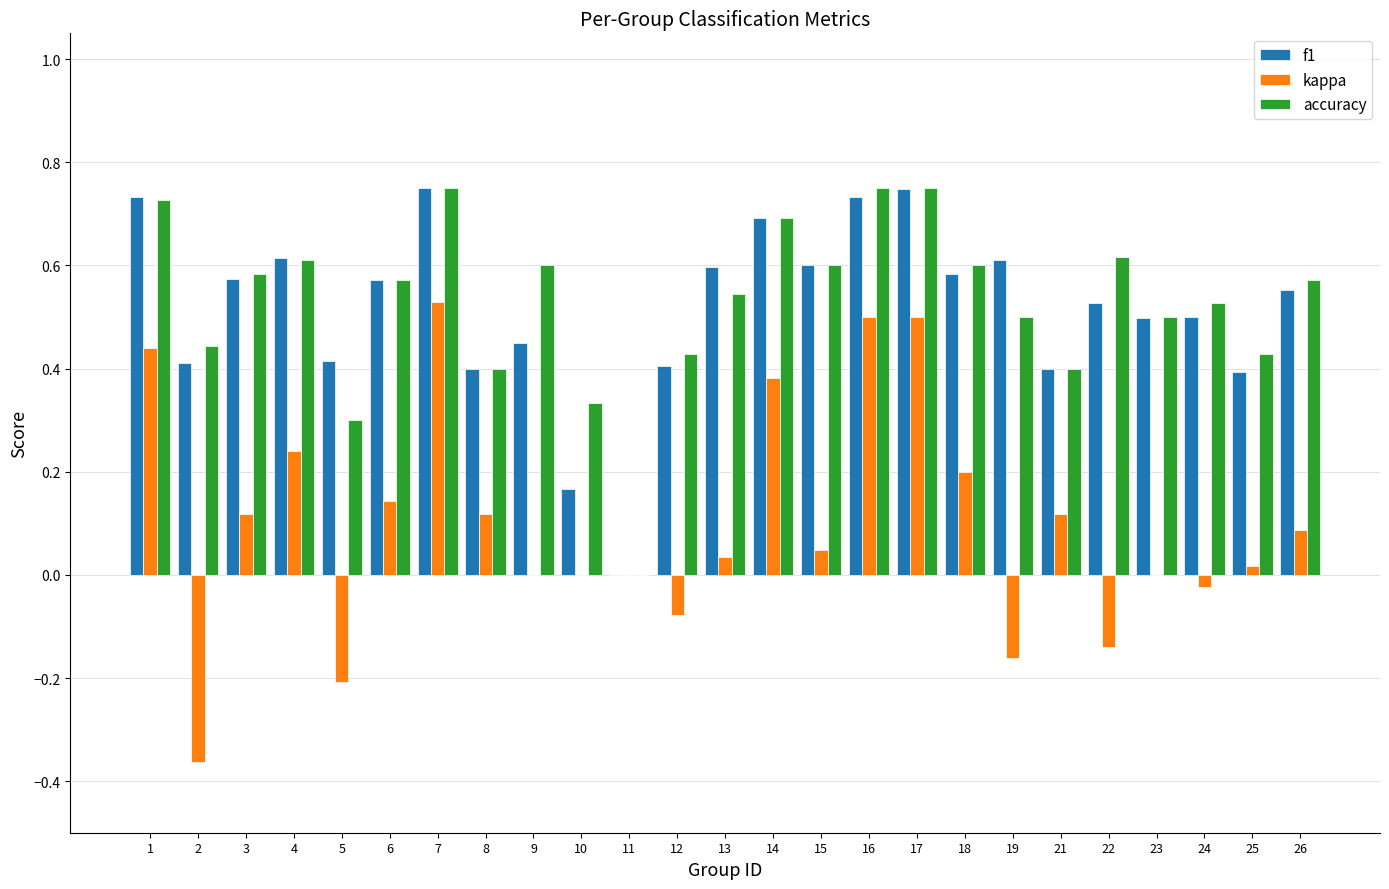

Is the value of accuracy at 4 greater than the value of f1 at 10?

Yes